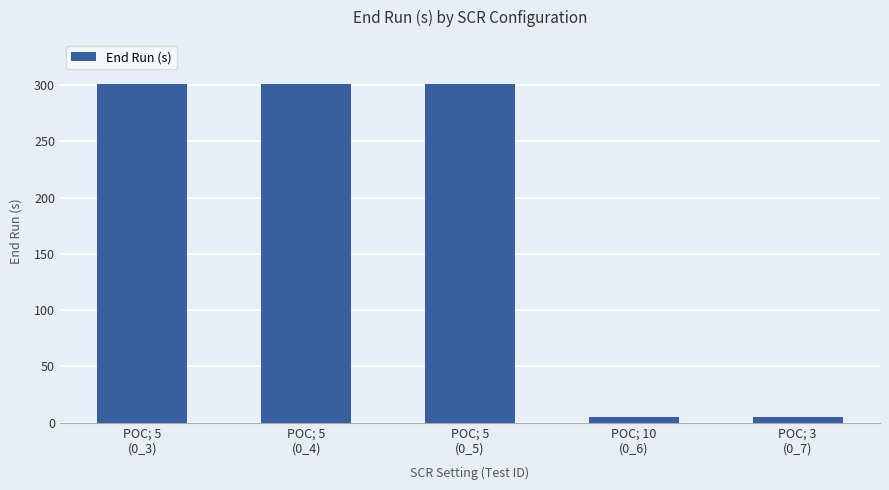

What is the sum of all values?

913